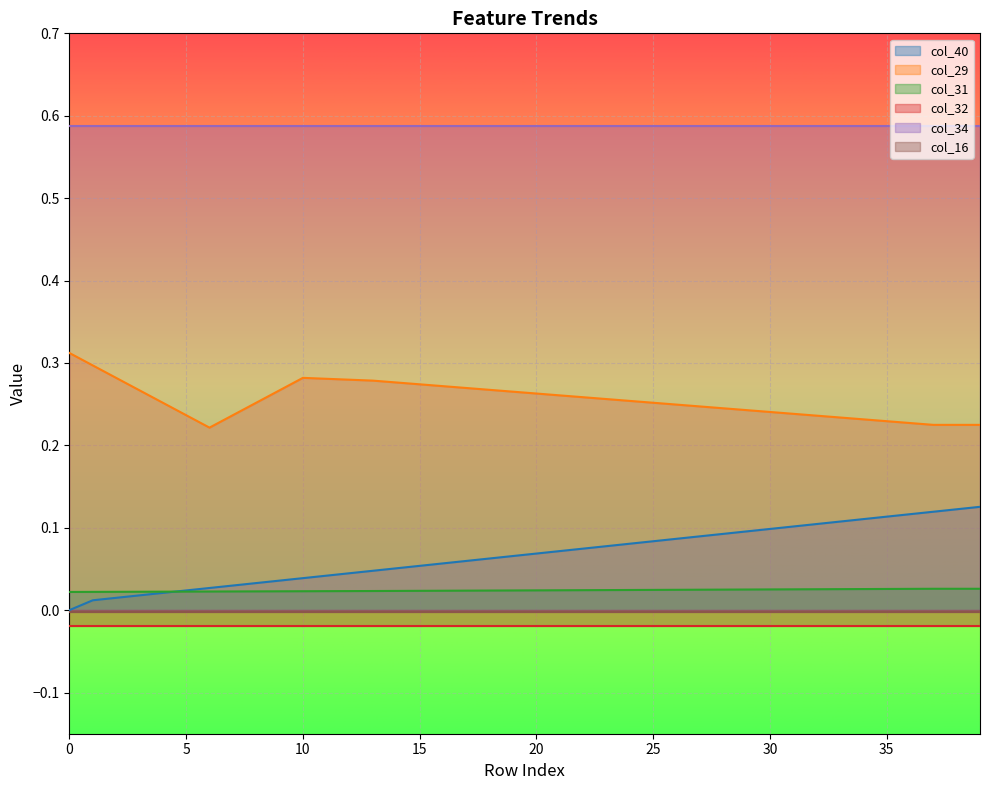

True or false: col_40 and col_29 intersect in this chart.

False